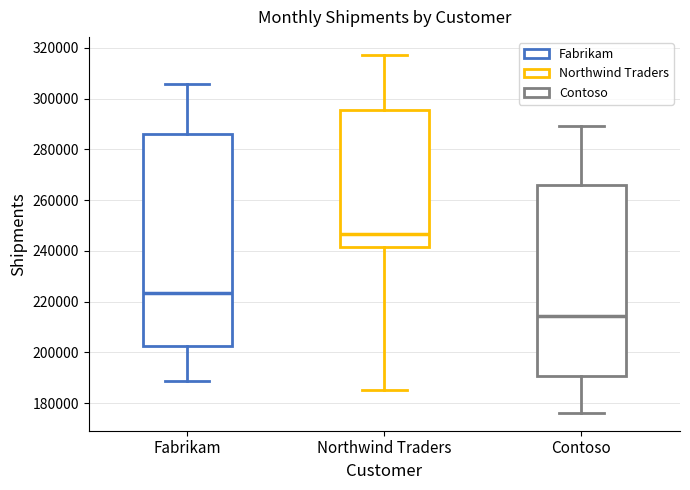

Which box's median line is the highest?

Northwind Traders